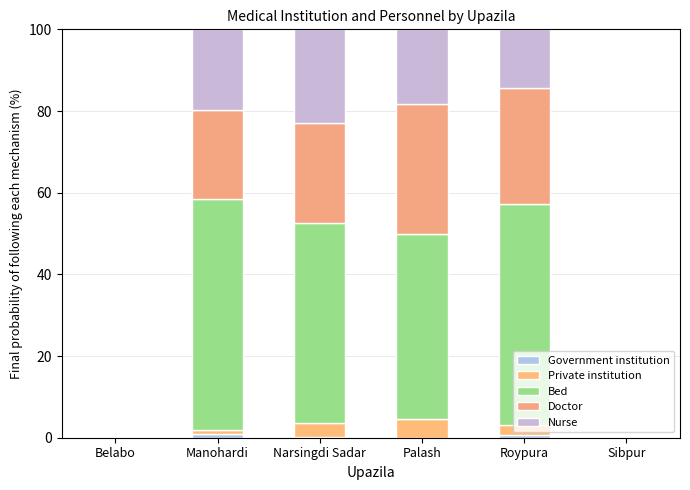

Are the bars grouped side by side (vs. stacked)?

No